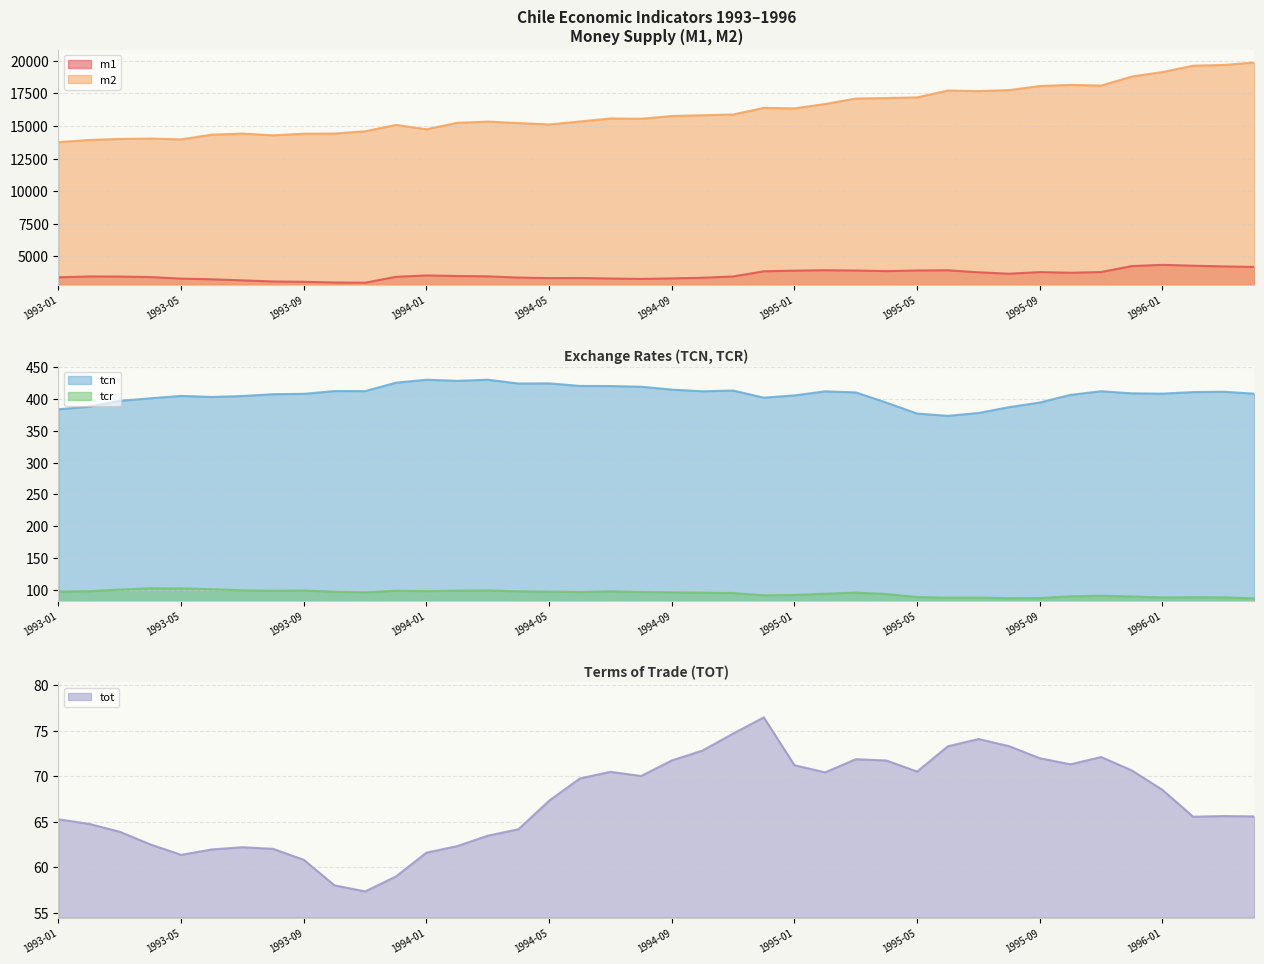

Reading left to right, what are all the values shown in this chart?

m1: 1993-01=3394.0	1993-02=3455.1	1993-03=3448.1	1993-04=3410.2	1993-05=3288.1	1993-06=3238.2	1993-07=3156.4	1993-08=3069.0	1993-09=3047.1	1993-10=2992.0	1993-11=2976.0	1993-12=3426.4	1994-01=3531.7	1994-02=3491.3	1994-03=3465.1	1994-04=3370.5	1994-05=3330.6	1994-06=3336.1	1994-07=3297.9	1994-08=3268.4	1994-09=3307.3	1994-10=3354.2	1994-11=3453.8	1994-12=3851.9	1995-01=3902.9	1995-02=3933.9	1995-03=3911.7	1995-04=3865.0	1995-05=3913.7	1995-06=3930.8	1995-07=3774.2	1995-08=3664.4	1995-09=3791.0	1995-10=3739.2	1995-11=3796.8	1995-12=4250.5	1996-01=4345.5	1996-02=4280.4	1996-03=4226.7	1996-04=4185.8
m2: 1993-01=13765.6	1993-02=13931.9	1993-03=14010.8	1993-04=14040.3	1993-05=13979.6	1993-06=14338.3	1993-07=14420.5	1993-08=14291.1	1993-09=14411.6	1993-10=14428.4	1993-11=14599.3	1993-12=15087.6	1994-01=14752.1	1994-02=15248.0	1994-03=15344.0	1994-04=15228.3	1994-05=15123.5	1994-06=15349.5	1994-07=15583.8	1994-08=15562.1	1994-09=15771.3	1994-10=15828.7	1994-11=15888.3	1994-12=16395.5	1995-01=16357.9	1995-02=16692.8	1995-03=17112.9	1995-04=17150.7	1995-05=17200.8	1995-06=17727.1	1995-07=17686.3	1995-08=17760.2	1995-09=18074.3	1995-10=18158.0	1995-11=18109.2	1995-12=18801.0	1996-01=19145.9	1996-02=19633.3	1996-03=19689.9	1996-04=19876.7
tcn: 1993-01=383.9	1993-02=387.9	1993-03=397.2	1993-04=401.2	1993-05=405.0	1993-06=403.3	1993-07=404.8	1993-08=407.7	1993-09=408.2	1993-10=412.6	1993-11=412.5	1993-12=425.7	1994-01=430.4	1994-02=428.7	1994-03=430.5	1994-04=424.5	1994-05=424.7	1994-06=420.7	1994-07=420.5	1994-08=419.4	1994-09=414.9	1994-10=412.2	1994-11=413.5	1994-12=402.2	1995-01=405.8	1995-02=412.1	1995-03=410.5	1995-04=394.3	1995-05=377.2	1995-06=373.6	1995-07=378.1	1995-08=387.3	1995-09=394.6	1995-10=406.6	1995-11=412.3	1995-12=409.0	1996-01=408.5	1996-02=411.0	1996-03=411.5	1996-04=408.4
tcr: 1993-01=97.0	1993-02=97.6	1993-03=100.2	1993-04=102.1	1993-05=102.0	1993-06=100.8	1993-07=99.0	1993-08=98.4	1993-09=98.7	1993-10=96.8	1993-11=95.7	1993-12=98.4	1994-01=97.8	1994-02=98.5	1994-03=98.9	1994-04=97.5	1994-05=97.0	1994-06=96.3	1994-07=97.4	1994-08=96.4	1994-09=95.8	1994-10=95.3	1994-11=94.8	1994-12=91.0	1995-01=91.7	1995-02=93.7	1995-03=95.4	1995-04=93.2	1995-05=88.4	1995-06=87.4	1995-07=87.6	1995-08=86.6	1995-09=86.8	1995-10=89.6	1995-11=90.6	1995-12=89.3	1996-01=87.9	1996-02=88.2	1996-03=88.0	1996-04=86.3
tot: 1993-01=65.3	1993-02=64.8	1993-03=63.9	1993-04=62.5	1993-05=61.4	1993-06=62.0	1993-07=62.2	1993-08=62.0	1993-09=60.8	1993-10=58.0	1993-11=57.4	1993-12=59.0	1994-01=61.6	1994-02=62.3	1994-03=63.5	1994-04=64.2	1994-05=67.3	1994-06=69.8	1994-07=70.5	1994-08=70.0	1994-09=71.7	1994-10=72.8	1994-11=74.7	1994-12=76.5	1995-01=71.2	1995-02=70.4	1995-03=71.9	1995-04=71.7	1995-05=70.5	1995-06=73.3	1995-07=74.1	1995-08=73.3	1995-09=72.0	1995-10=71.3	1995-11=72.1	1995-12=70.6	1996-01=68.5	1996-02=65.6	1996-03=65.6	1996-04=65.6